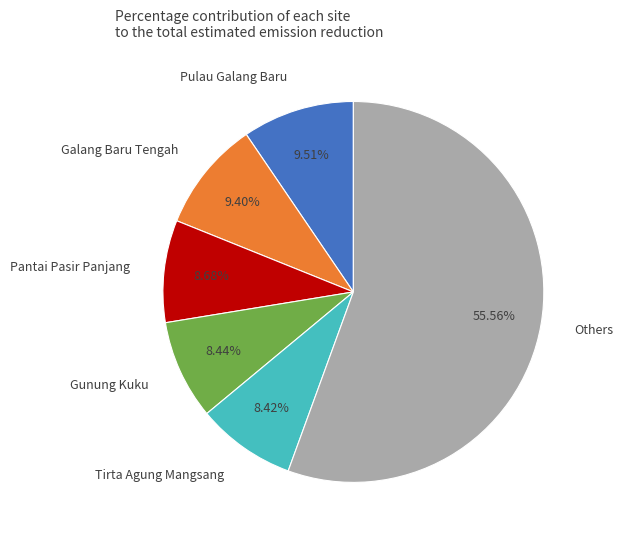

Do Tirta Agung Mangsang and Pantai Pasir Panjang together represent more than half of the pie?

No